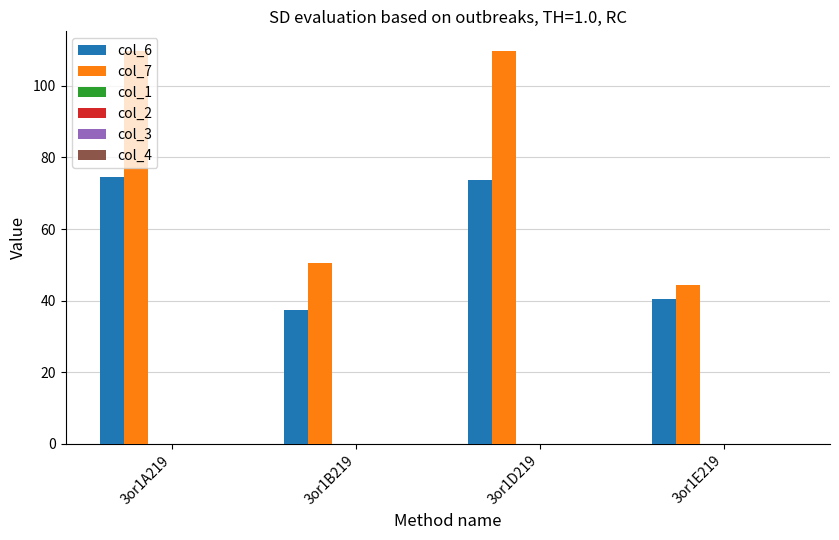

What is the average value of the col_7 series?

78.5